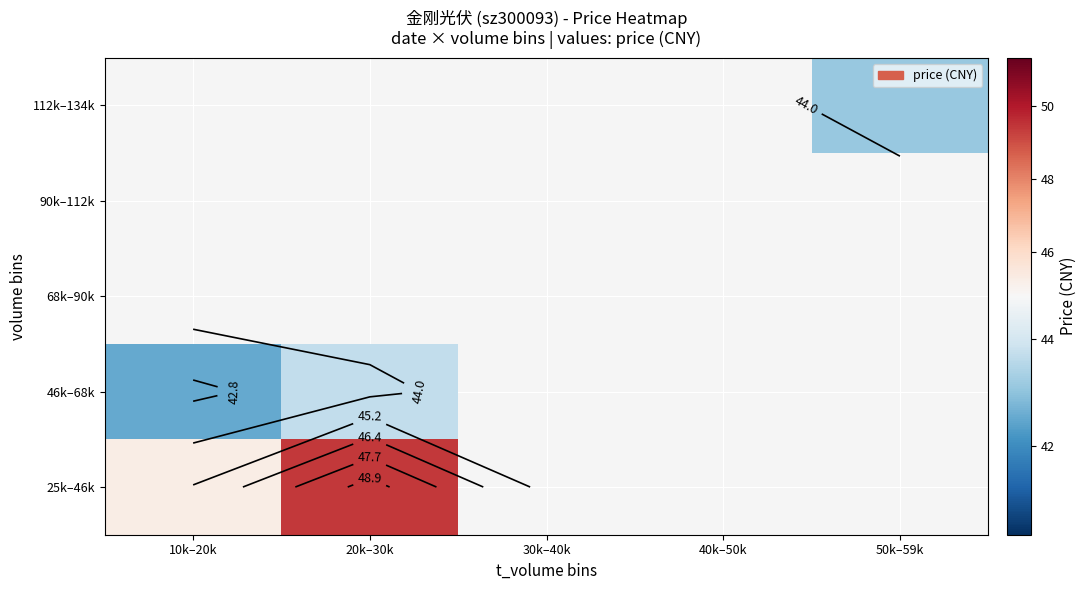

The value of 25k–46k at 10k–20k is 80.8. True or false?

False